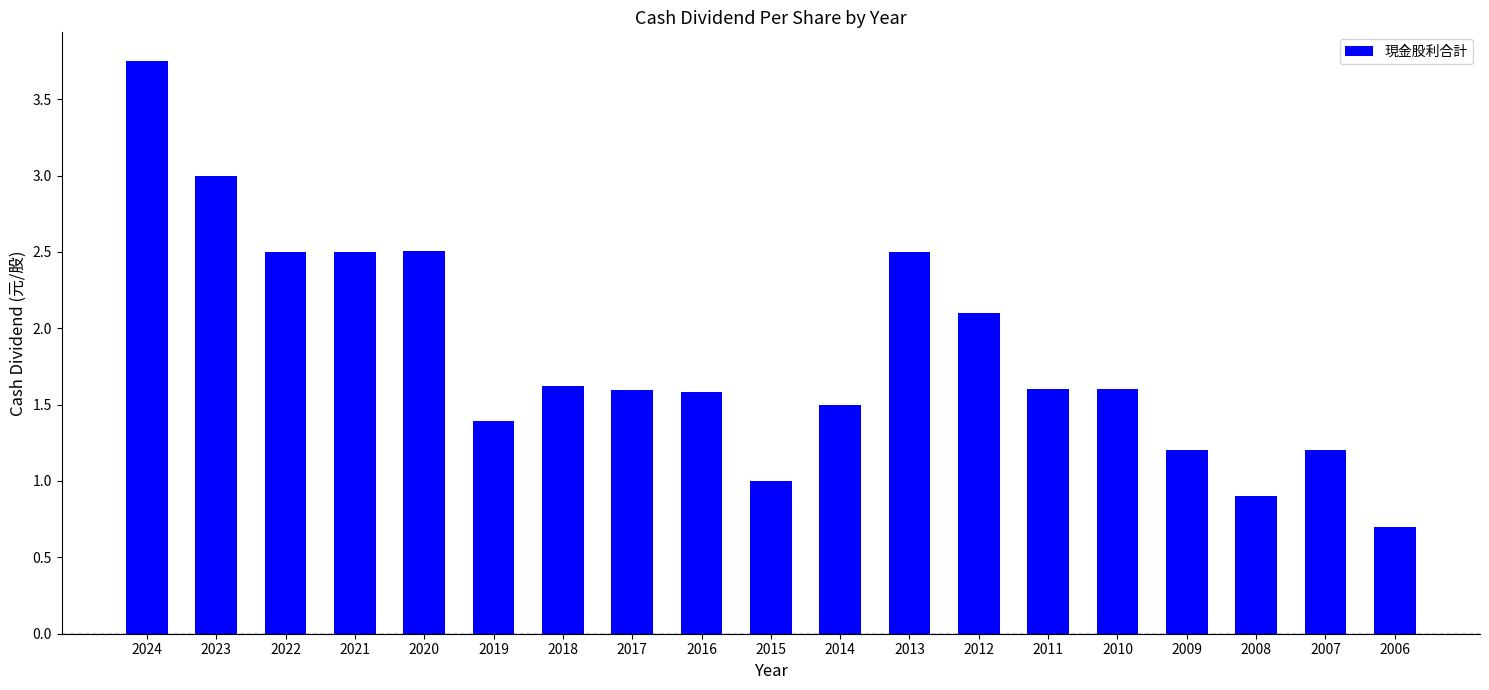

What is the difference between the values at 2014 and 2007?

0.3